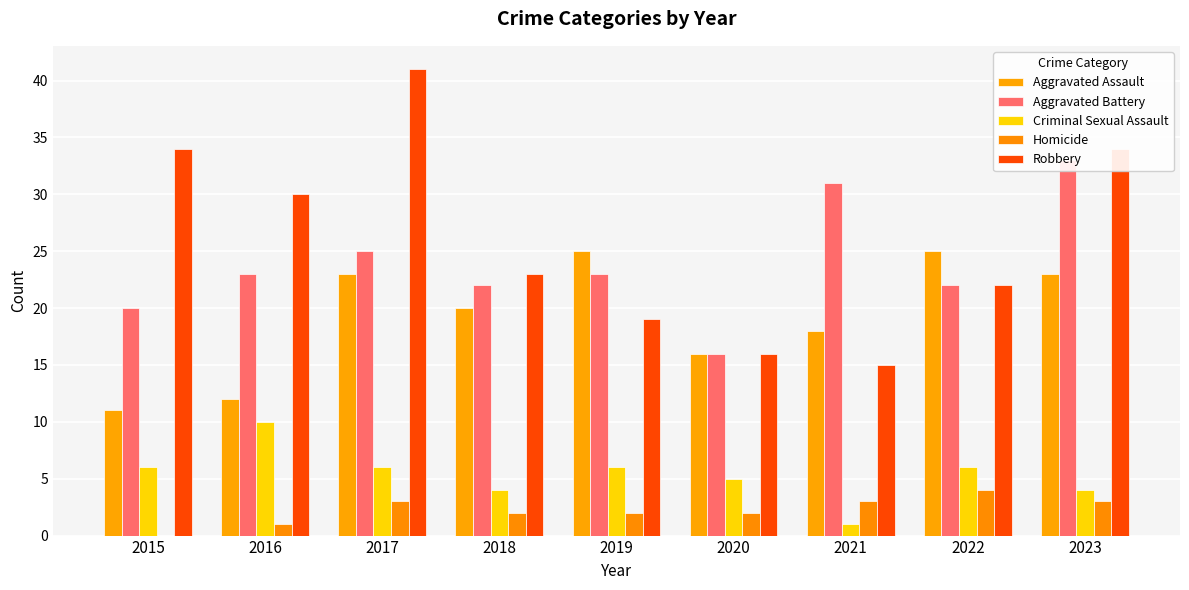

Reading right to left, transcribe all the data shown in this chart.

Aggravated Assault: 23	25	18	16	25	20	23	12	11
Aggravated Battery: 33	22	31	16	23	22	25	23	20
Criminal Sexual Assault: 4	6	1	5	6	4	6	10	6
Homicide: 3	4	3	2	2	2	3	1	0
Robbery: 34	22	15	16	19	23	41	30	34